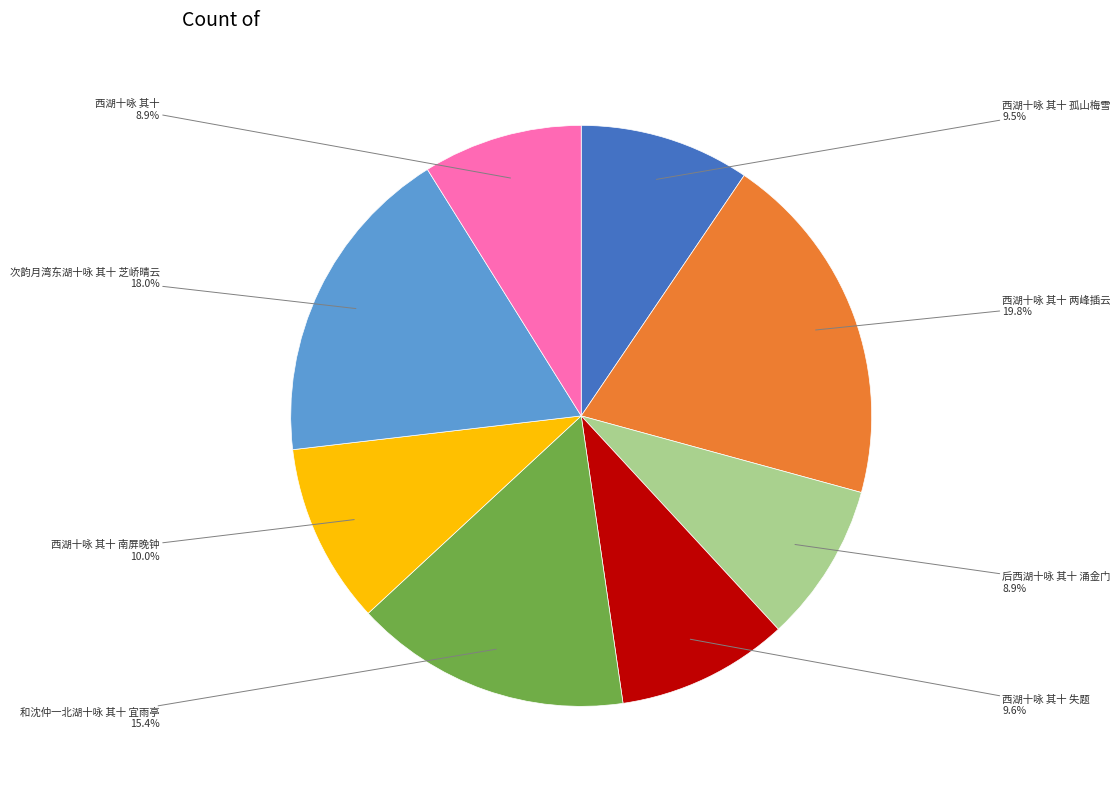

Is there a majority slice in this chart?

No